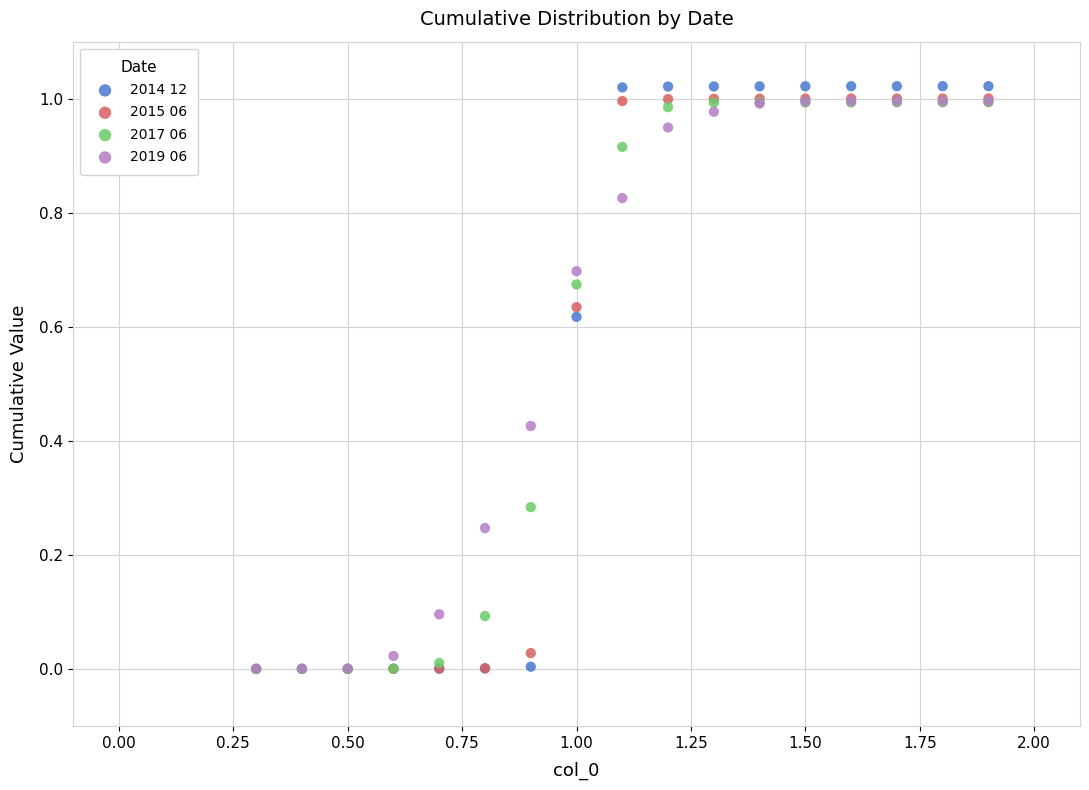

What are all the series names shown in the legend?

2014 12, 2015 06, 2017 06, 2019 06